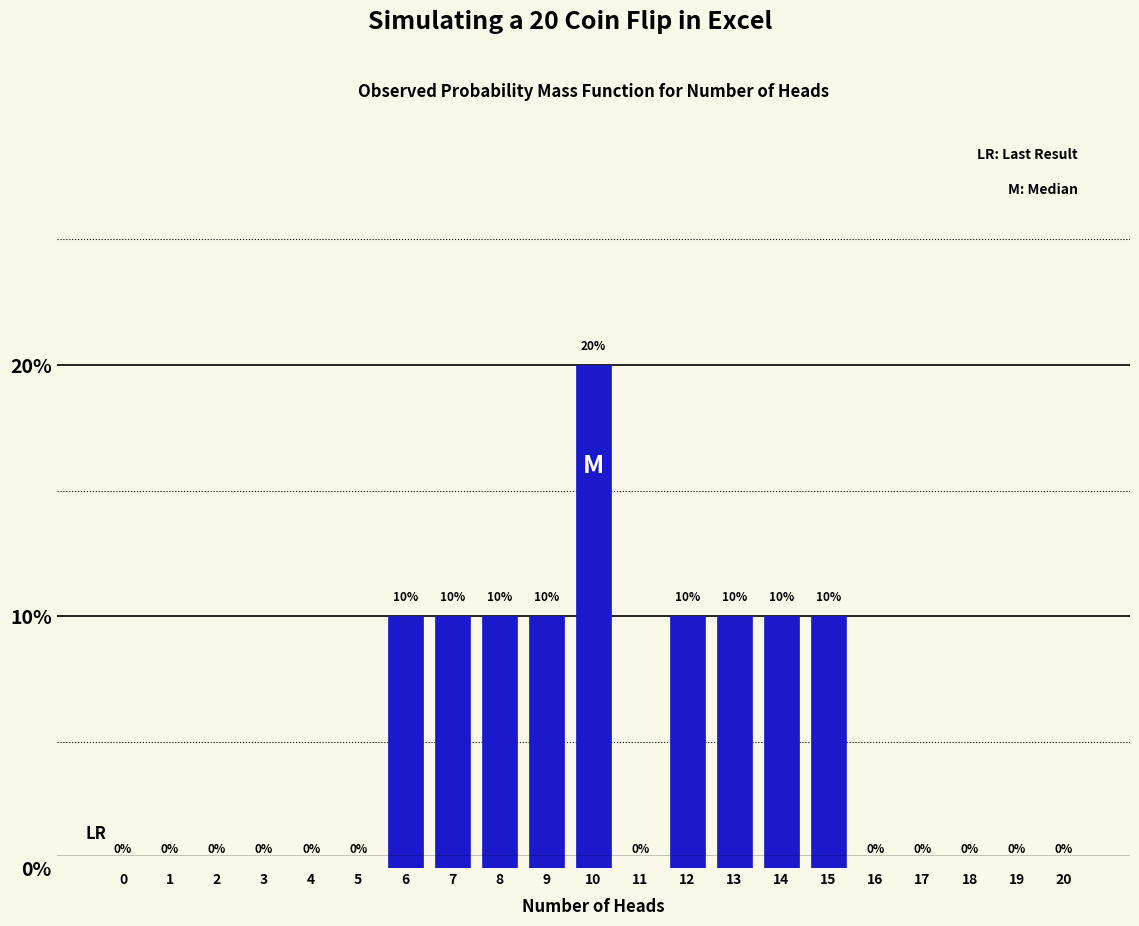

Reading left to right, what are all the values shown in this chart?

0=0	1=0	2=0	3=0	4=0	5=0	6=10	7=10	8=10	9=10	10=20	11=0	12=10	13=10	14=10	15=10	16=0	17=0	18=0	19=0	20=0